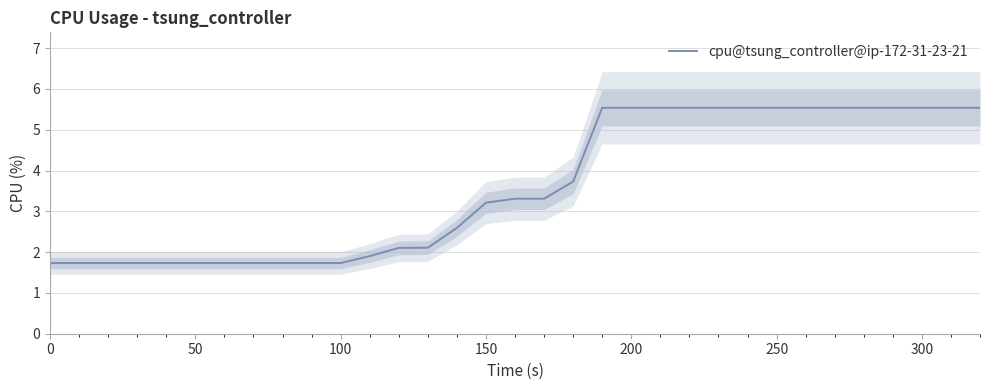

At which label does cpu@tsung_controller@ip-172-31-23-21 first exceed 3?

150